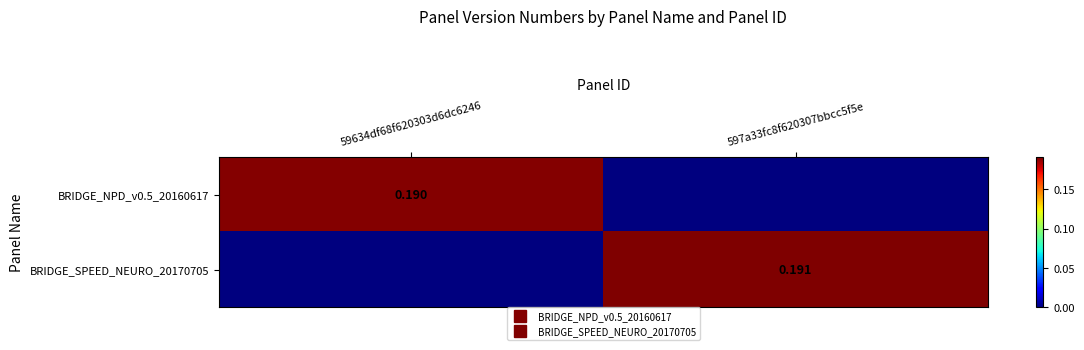

What is the difference between the maximum and minimum values in the BRIDGE_NPD_v0.5_20160617 series?

0.2